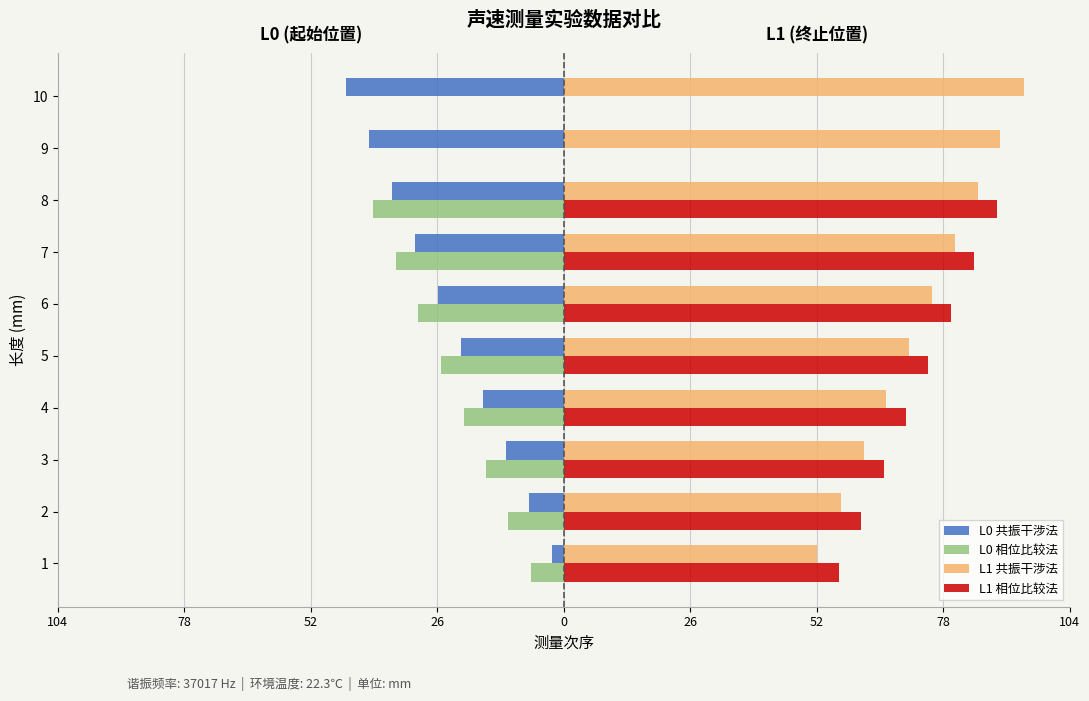

What are all the series names shown in the legend?

L0 共振干涉法, L0 相位比较法, L1 共振干涉法, L1 相位比较法